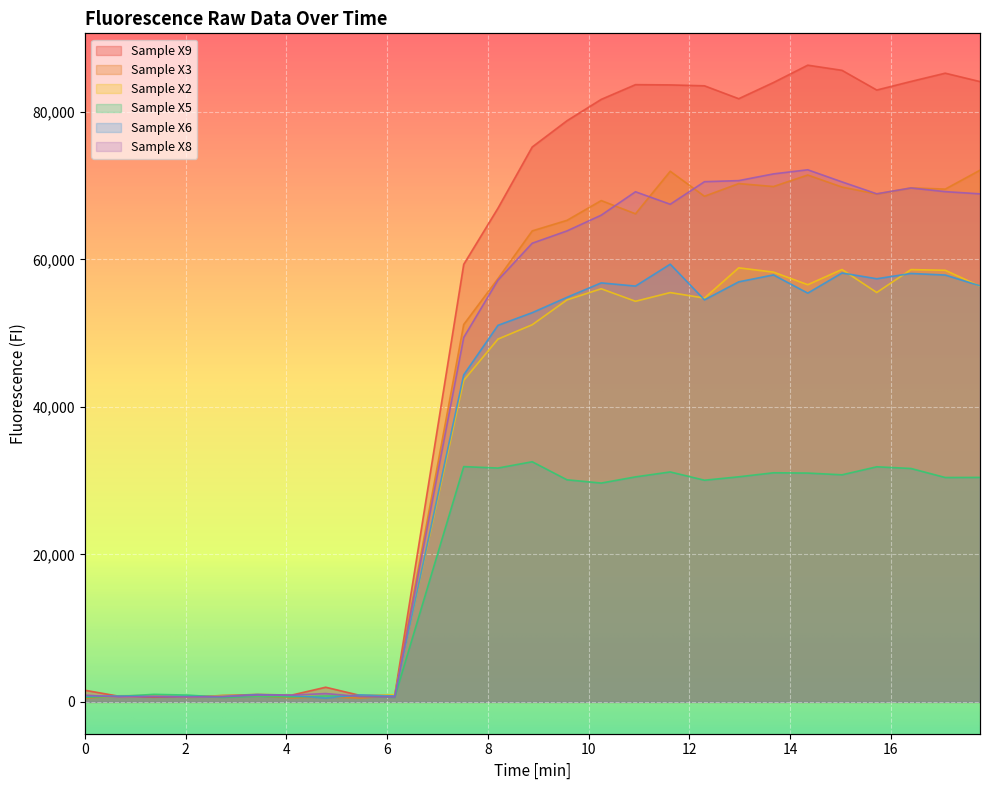

At which label is Sample X6 closest to 29946?

7.52